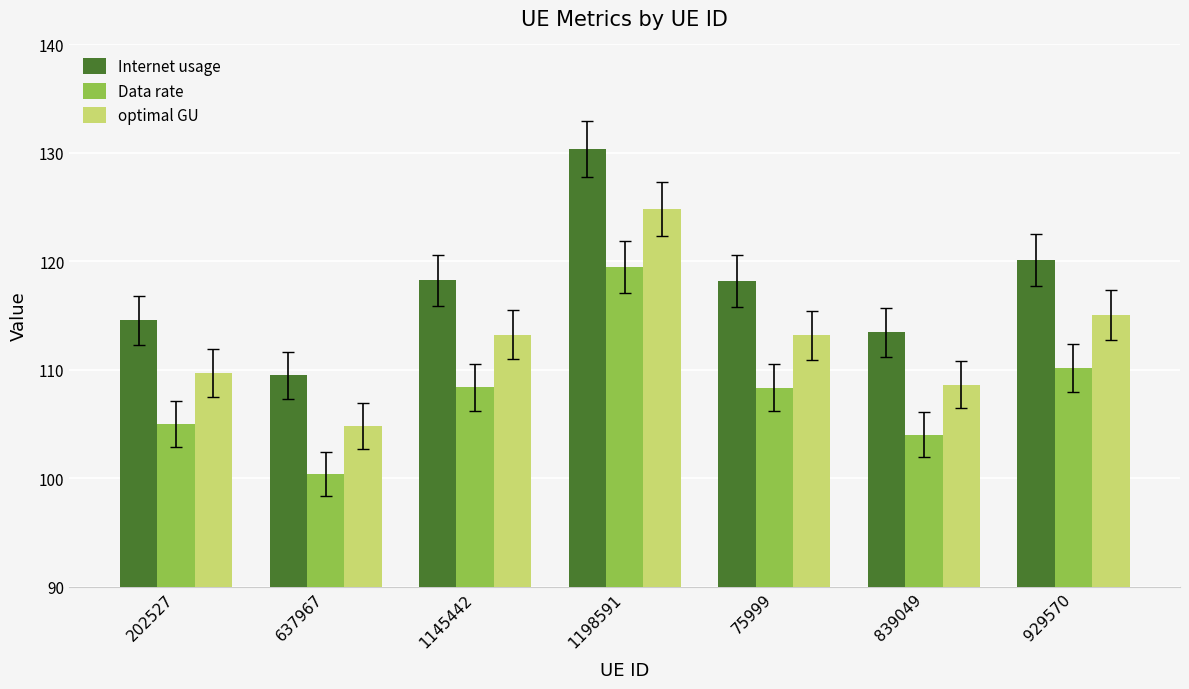

Rank the series by their maximum value, from highest to lowest.

Internet usage, optimal GU, Data rate